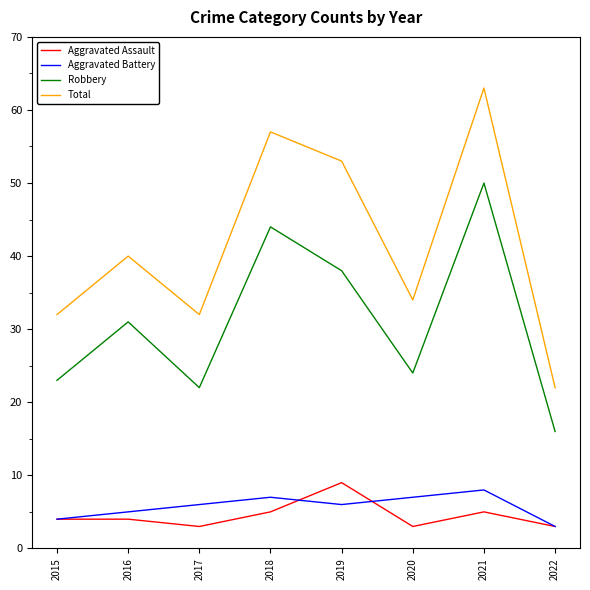

What is the minimum value for Aggravated Assault?

3